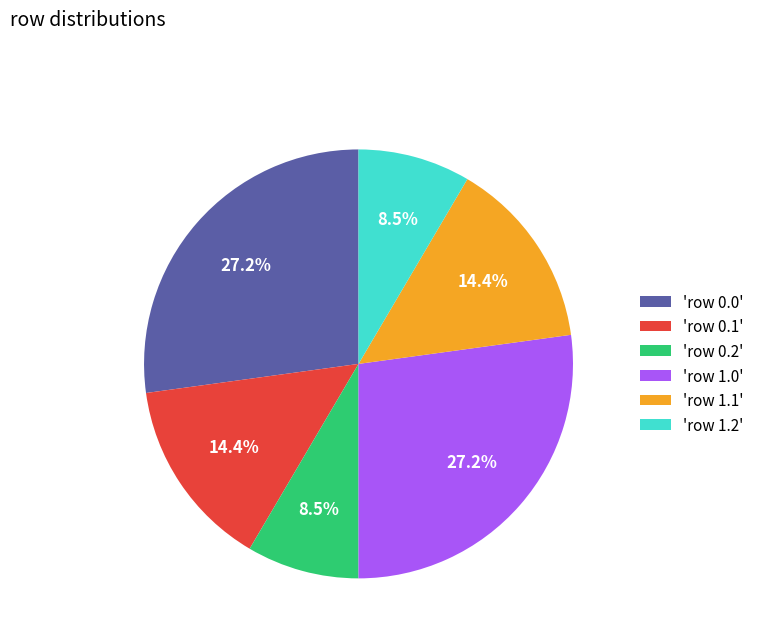

Which has a higher value, 'row 0.1' or 'row 1.0'?

'row 1.0'